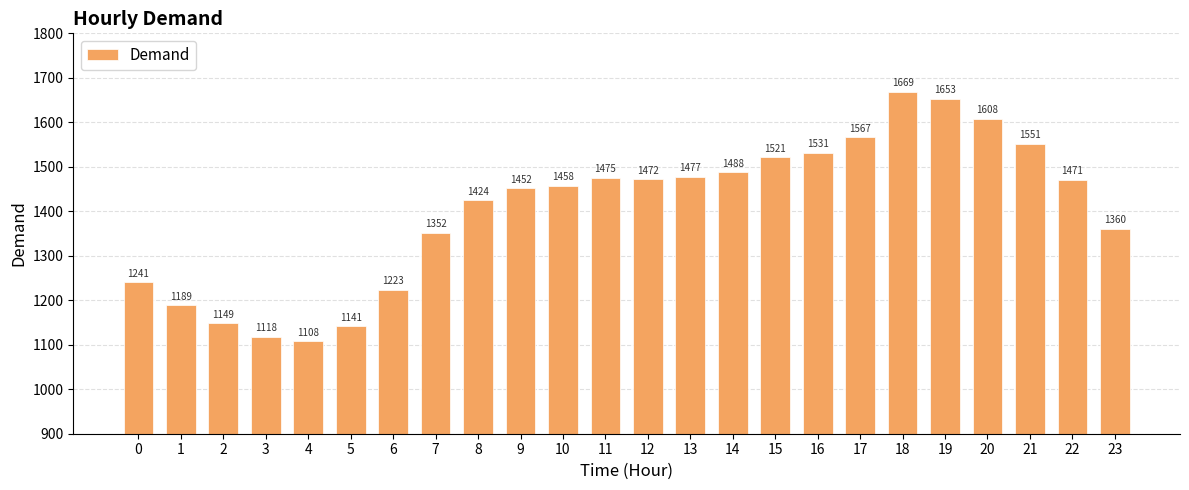

Count the number of values greater than 1470.

12